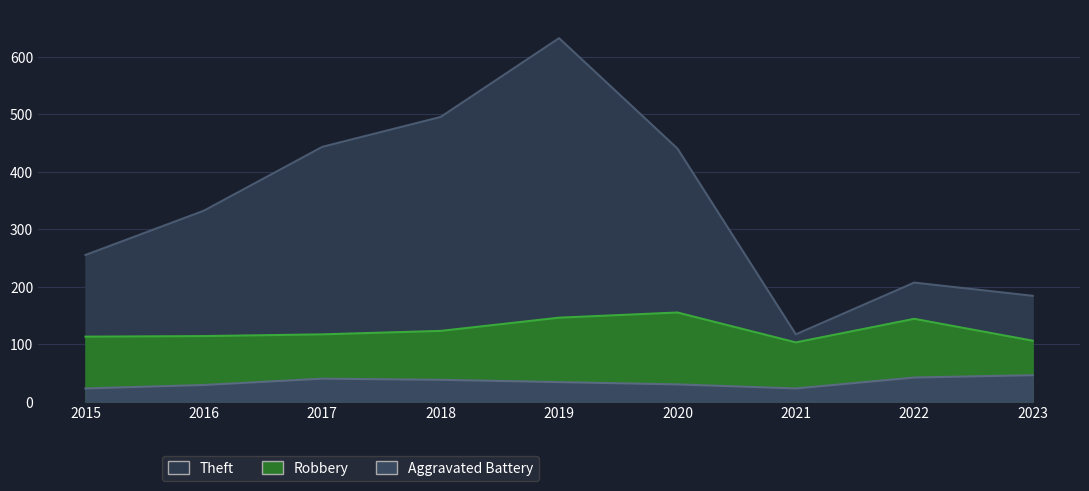

Reading left to right, extract all data points from this chart.

Theft: 255	332	443	495	632	440	117	207	184
Robbery: 113	114	117	123	146	155	103	144	106
Aggravated Battery: 23	29	40	38	34	30	23	42	46